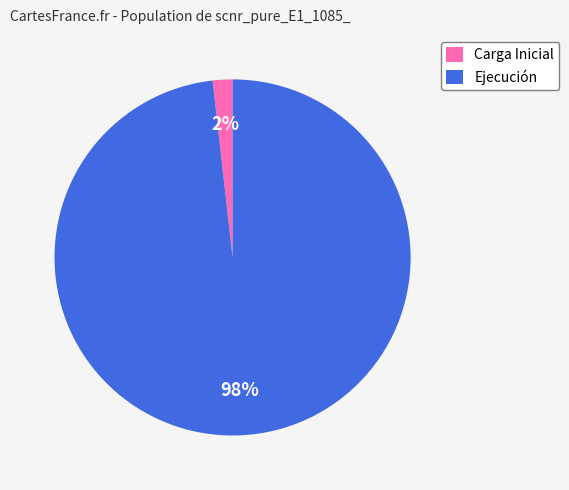

To the nearest percent, what is the combined percentage of Carga Inicial and Ejecución?

100%